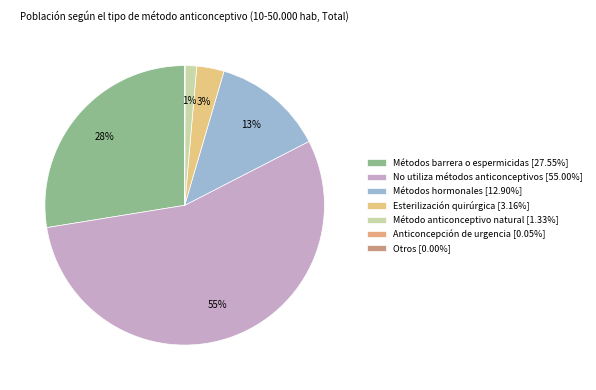

How many segments does this pie chart have?

7